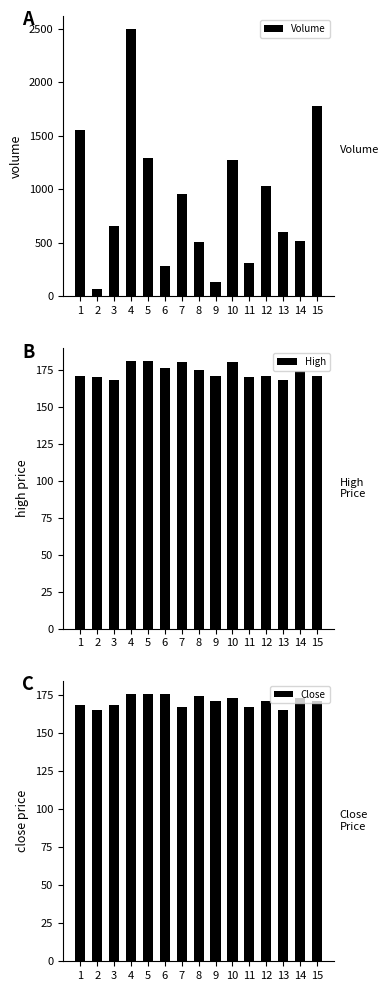

What is the total value across all series at 7?

1303.1